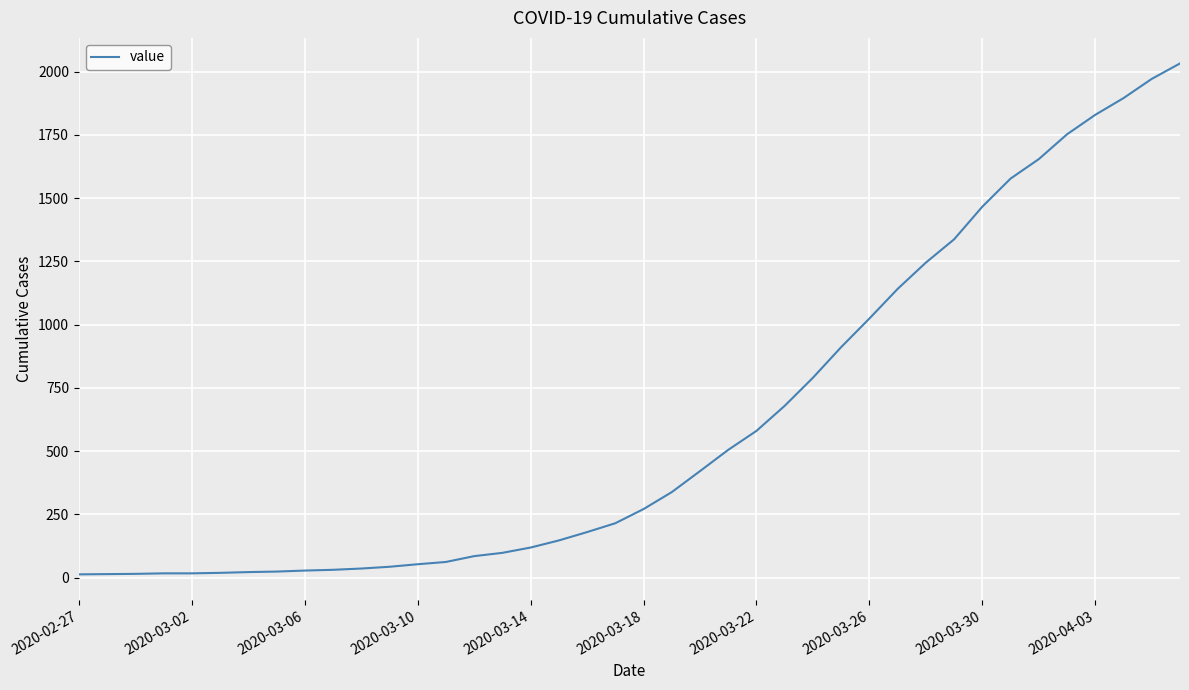

What is the greatest value displayed?

2032